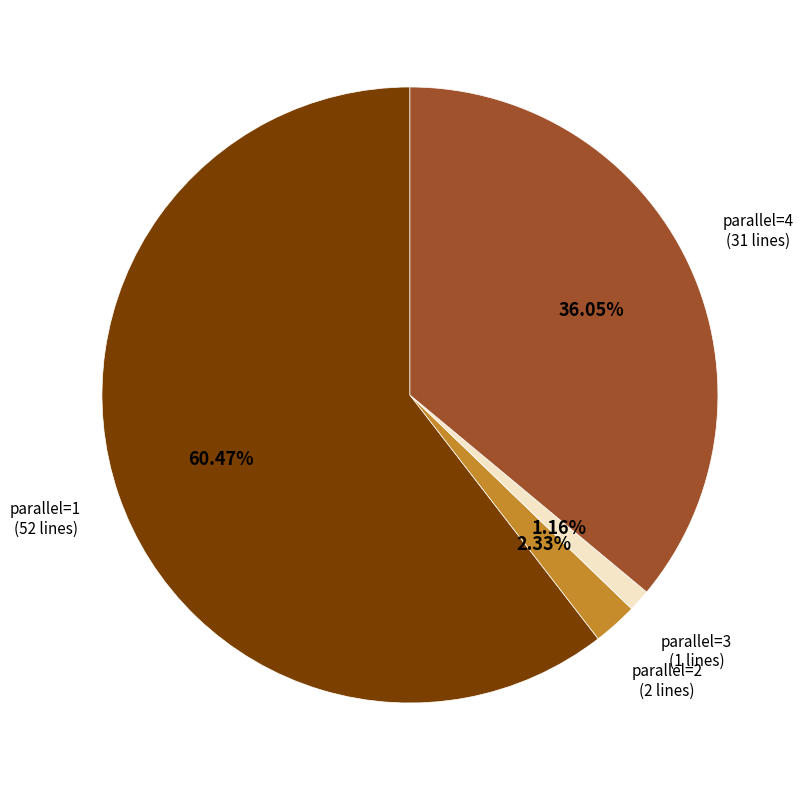

Do parallel=4 (31 lines) and parallel=3 (1 lines) together represent more than half of the pie?

No